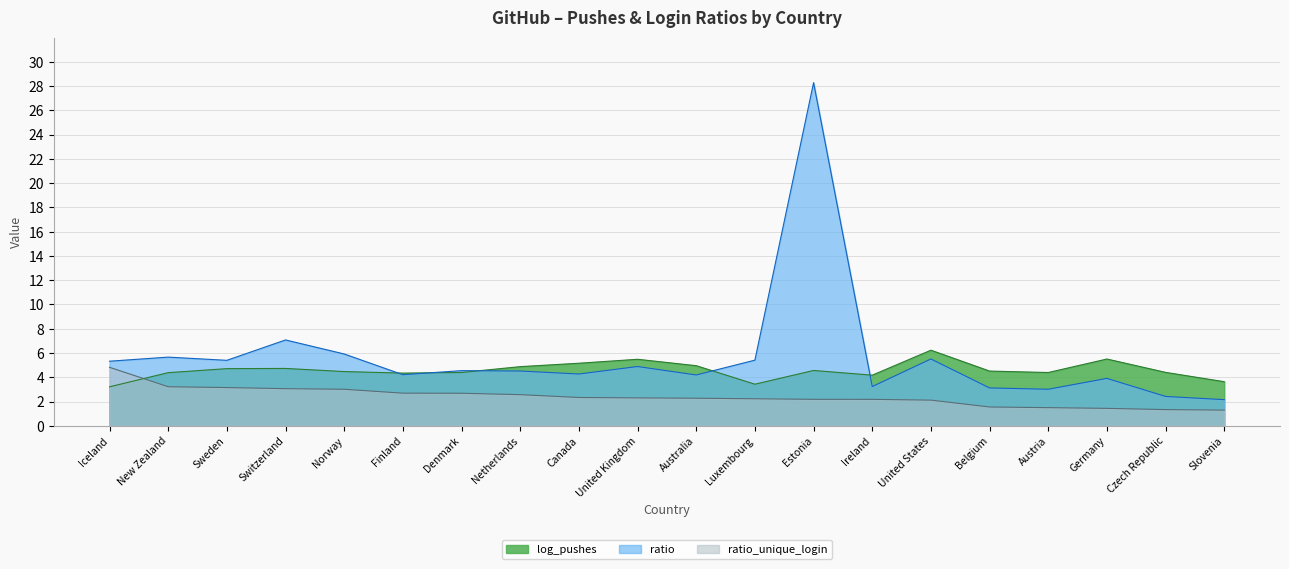

How many lines are shown in the chart?

3